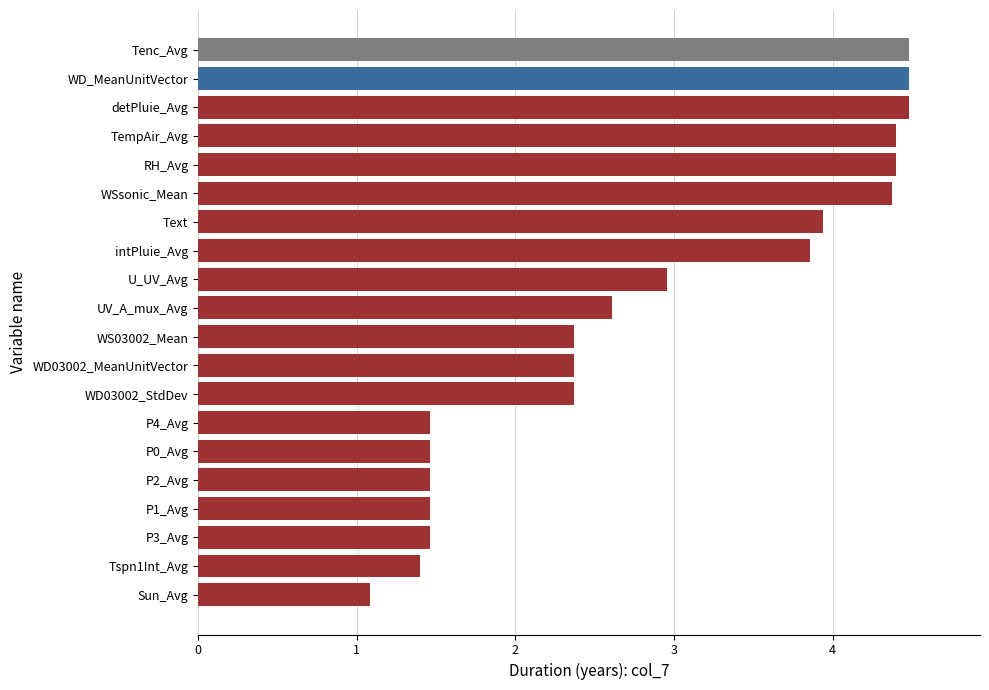

Approximately how many times larger is the value at WSsonic_Mean compared to WS03002_Mean?

1.8